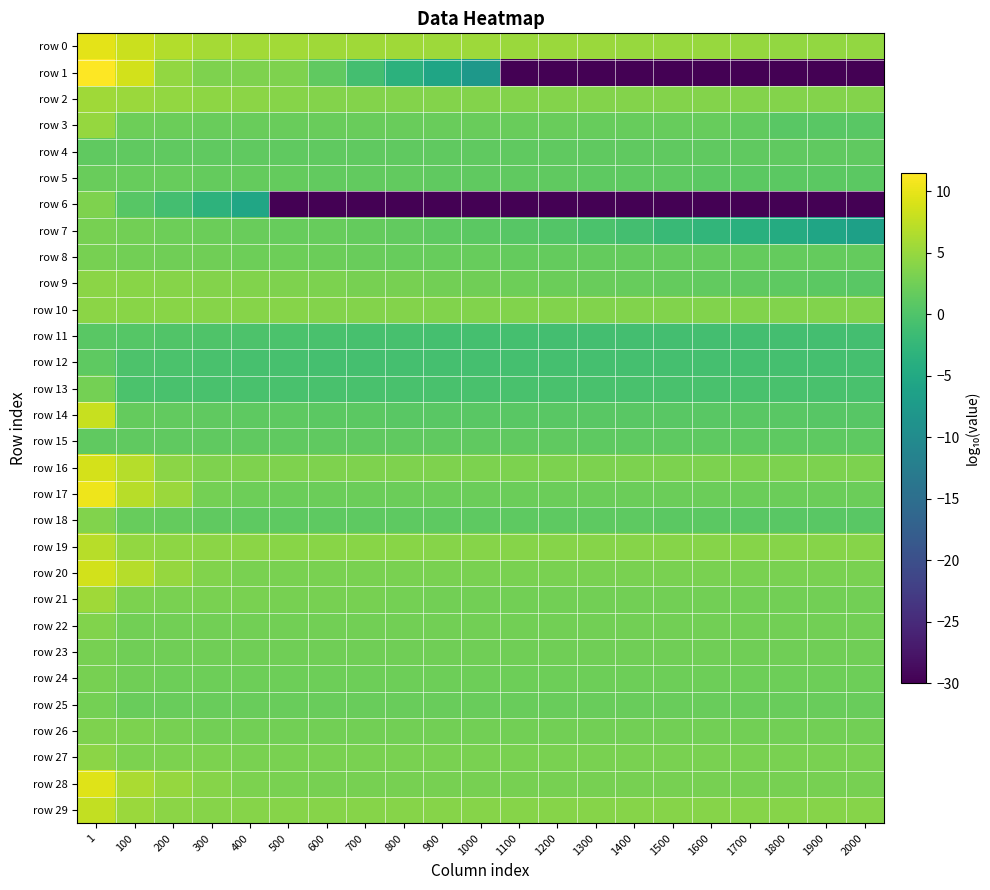

At 600, list the series in order from smallest to largest.

row 6, row 12, row 13, row 11, row 14, row 18, row 15, row 4, row 1, row 5, row 7, row 3, row 25, row 8, row 17, row 24, row 23, row 22, row 26, row 28, row 21, row 20, row 27, row 9, row 16, row 10, row 2, row 29, row 19, row 0